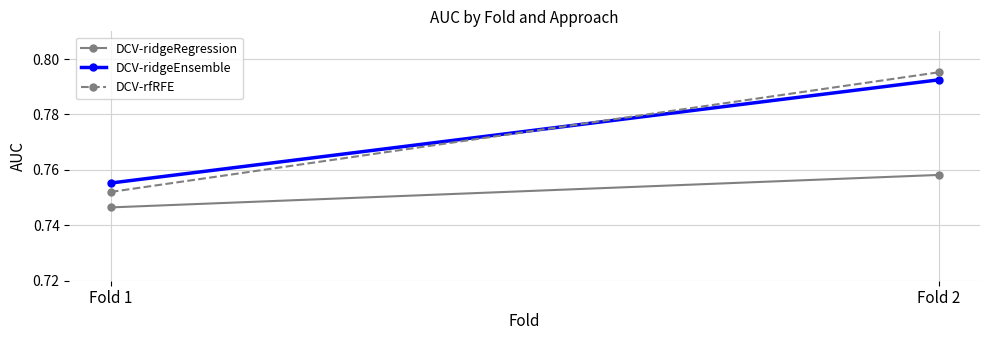

Rank the series by their maximum value, from highest to lowest.

DCV-rfRFE, DCV-ridgeEnsemble, DCV-ridgeRegression